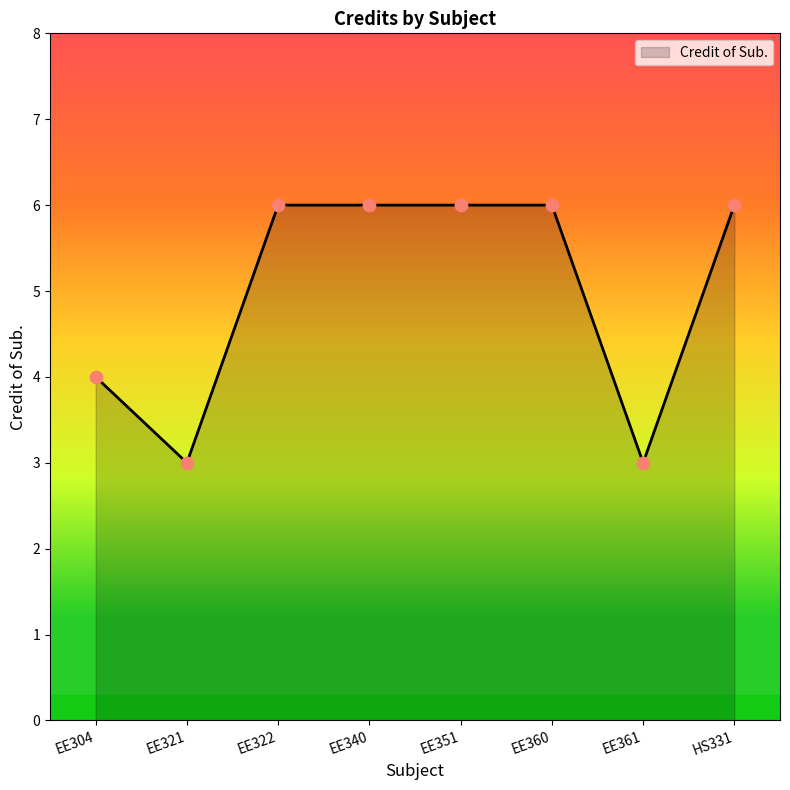

What is the ratio of the value at EE360 to the value at EE340?

1.0